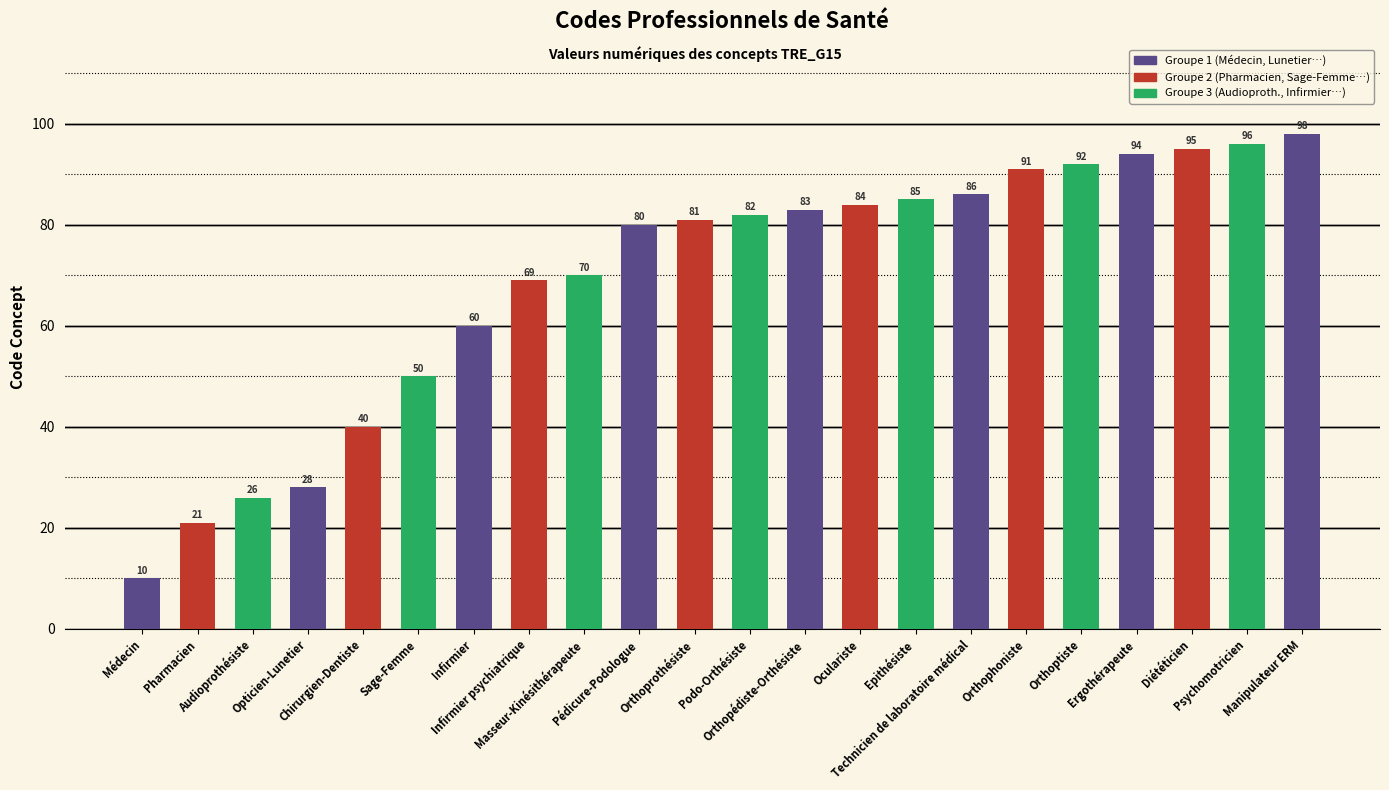

What is the change in value from Infirmier psychiatrique to Pédicure-Podologue?

+11